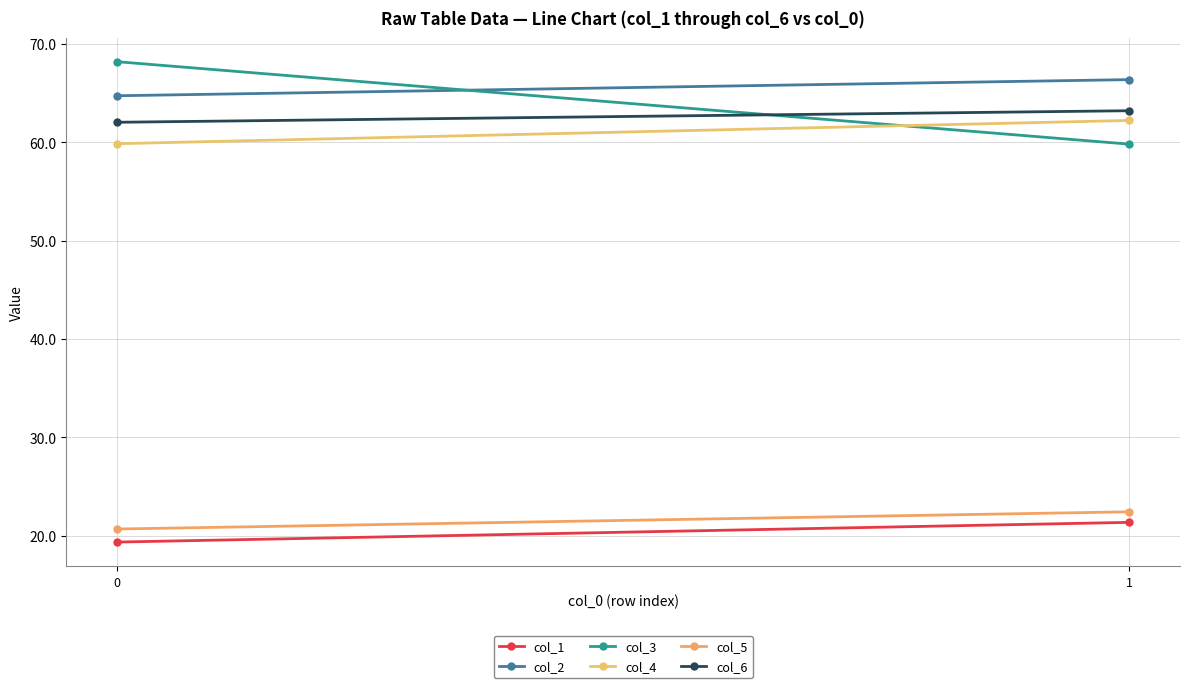

What is the difference between the col_5 values at 1 and 0?

1.7